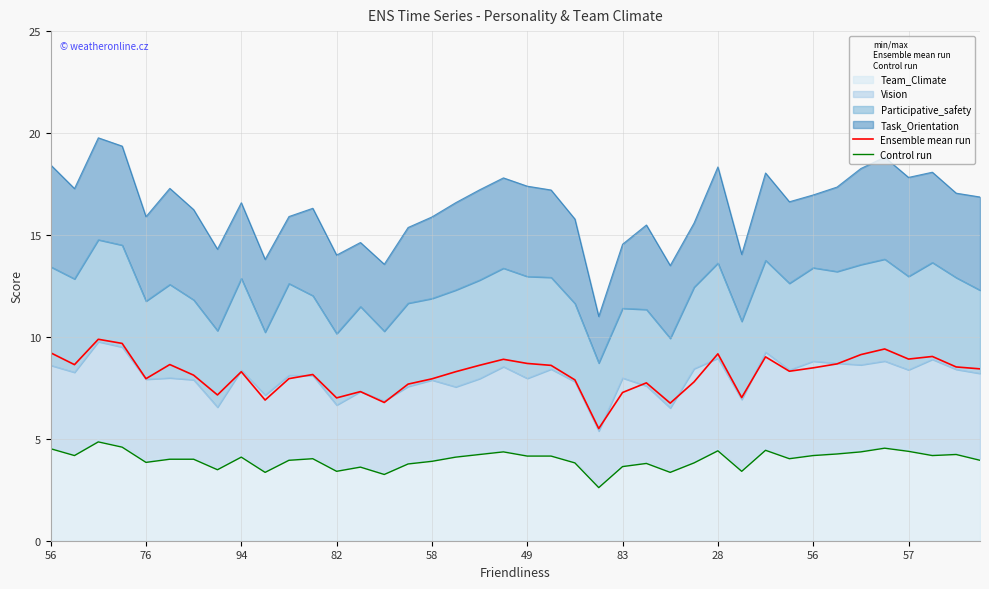

Does the chart display data point markers on the line(s)?

No